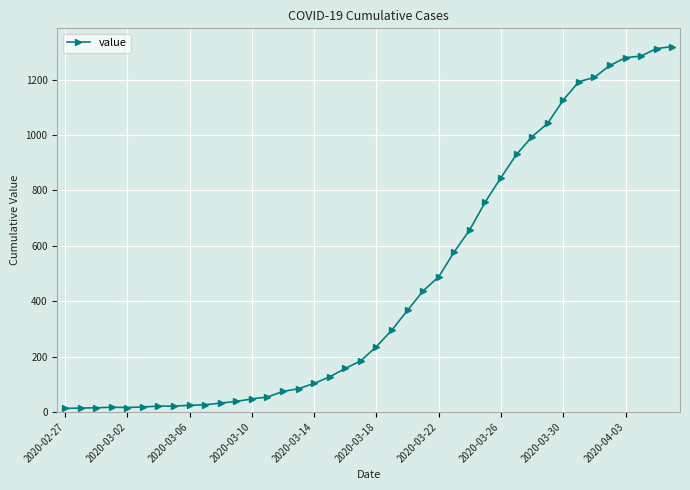

What is the maximum value shown in the chart?

1319